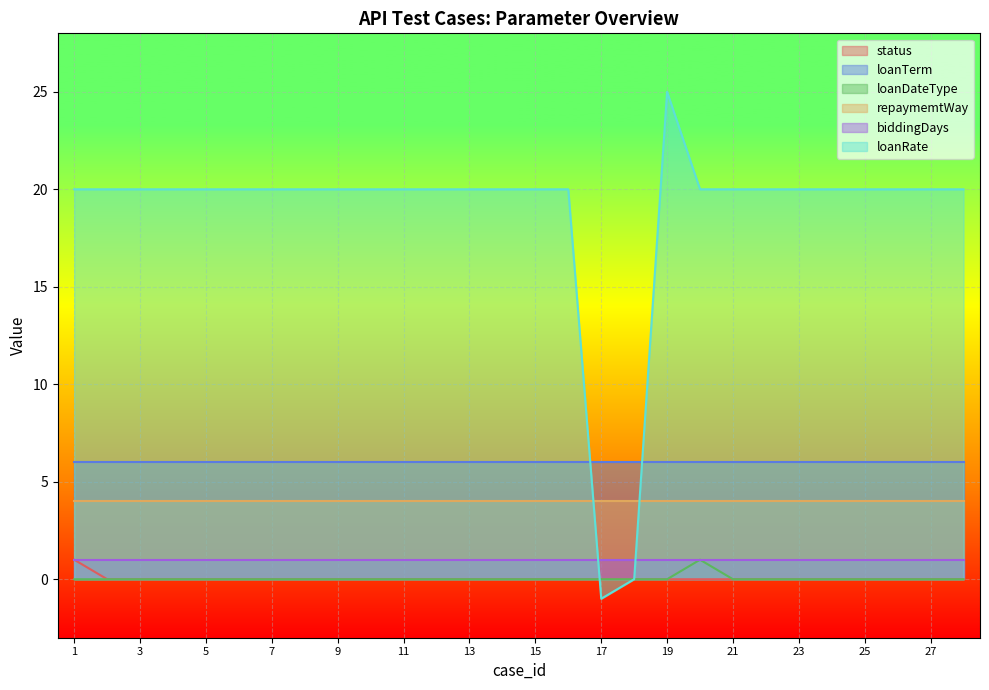

What are all the series names shown in the legend?

status, loanTerm, loanDateType, repaymemtWay, biddingDays, loanRate